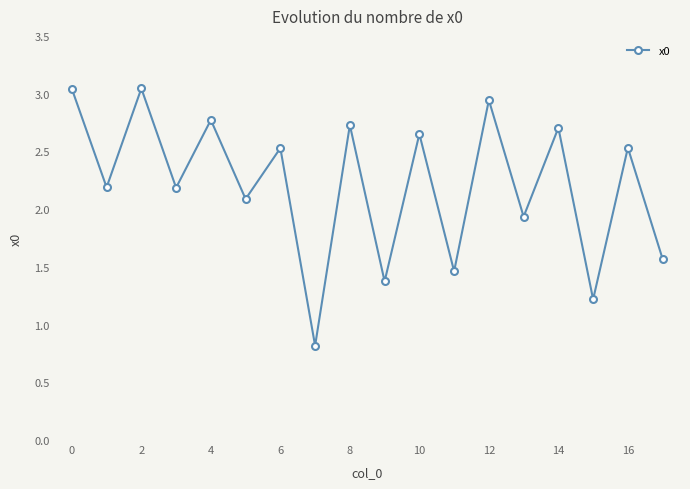

How many points are higher than both their immediate neighbors (excluding endpoints)?

8